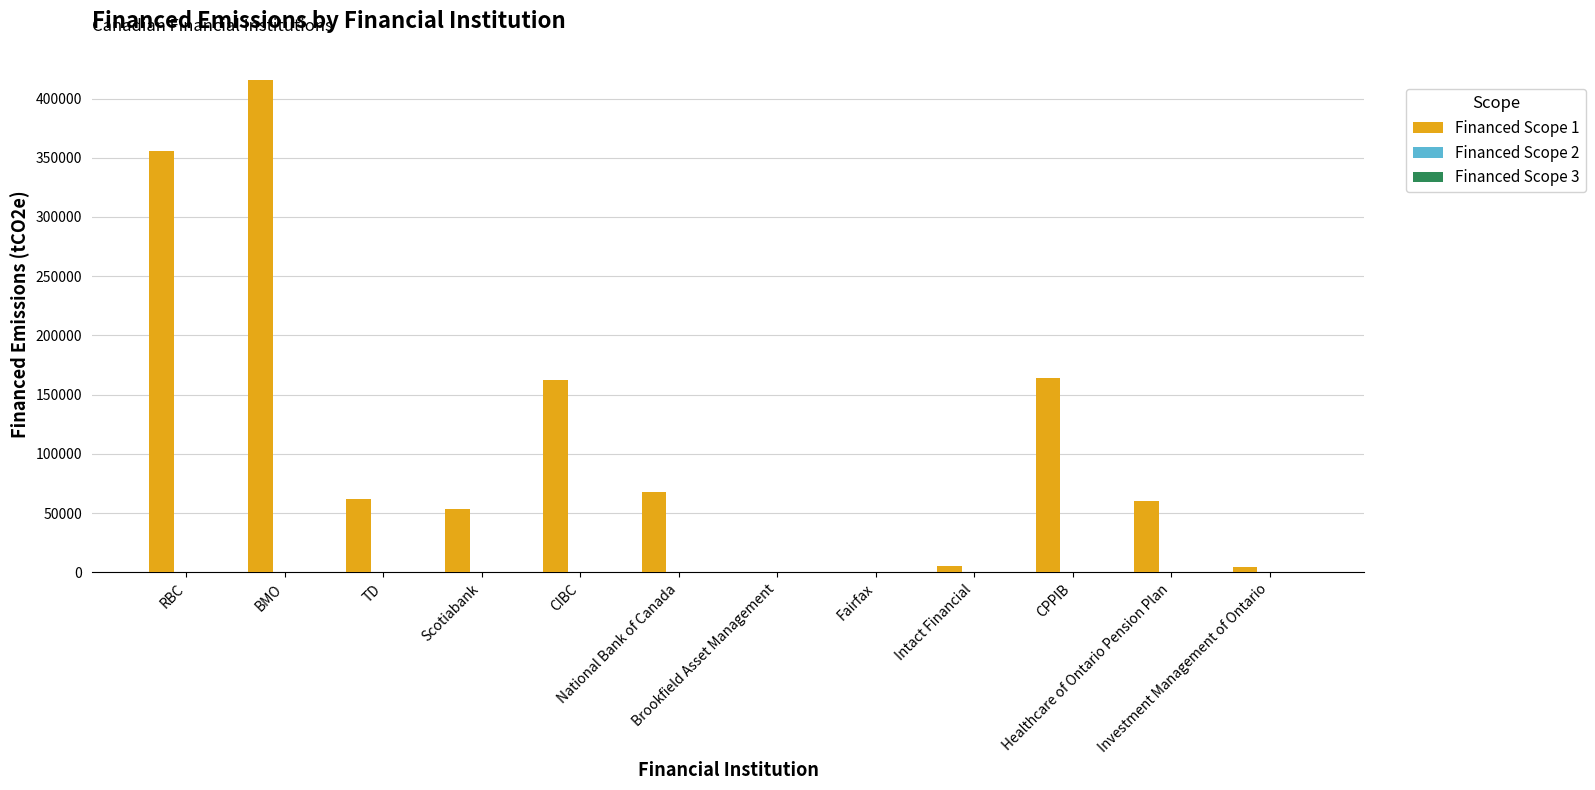

What is the greatest value displayed?

415293.2